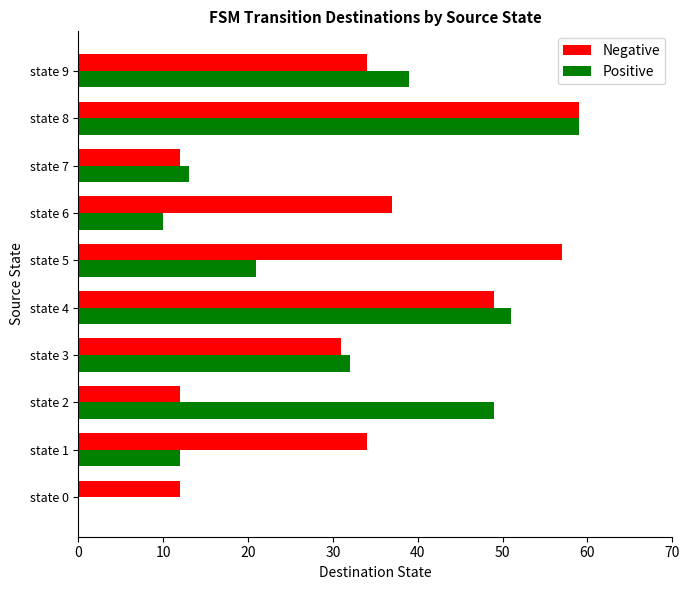

The value of Positive at state 4 is 51. True or false?

True